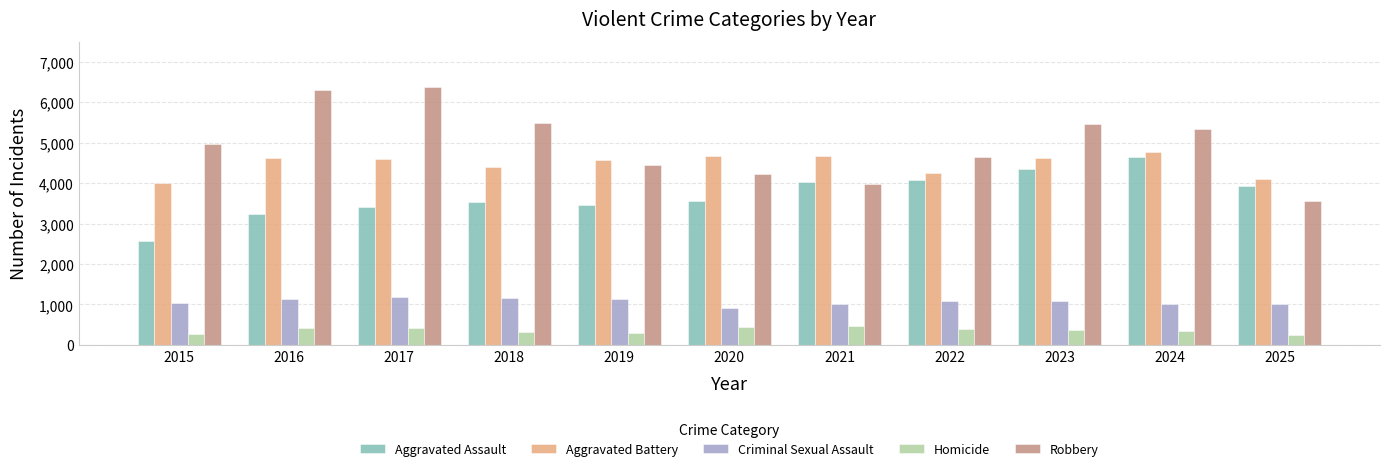

What value does the Criminal Sexual Assault series have at 2024, to the nearest 10?

1020